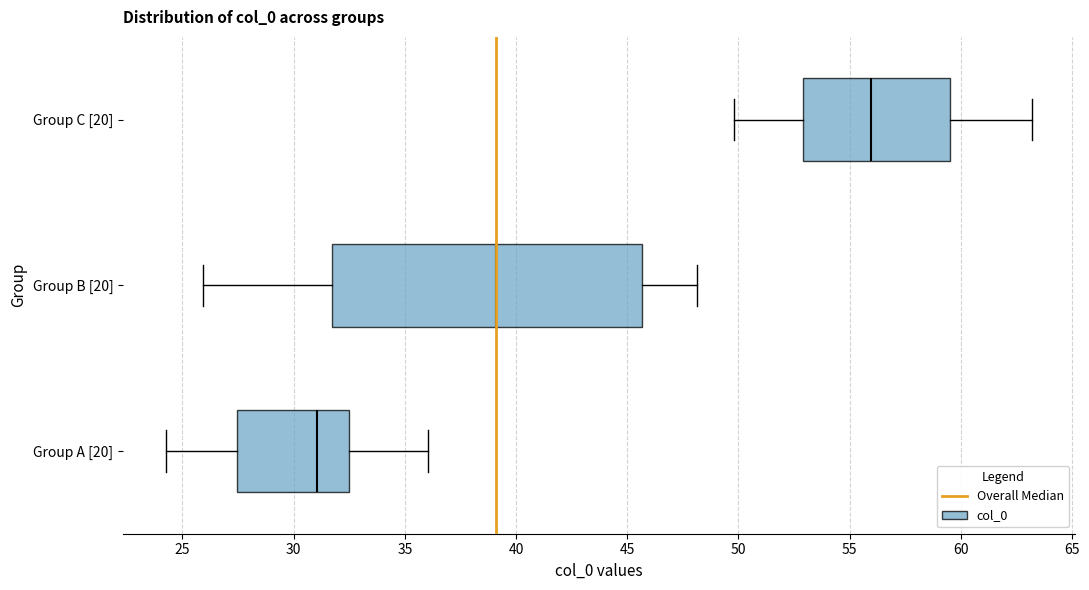

Reading bottom to top, transcribe this box plot: for each box, give where its median line is, the range the box spans, and where its two whiskers end, as read against the x-axis. The values are not printed on the chart, so give them approximately, as read against the axis.

Group A [20]: median 31.0, box 27.5 to 32.5, whiskers 24.5 to 36.0
Group B [20]: median 39.0, box 31.5 to 45.5, whiskers 26.0 to 48.0
Group C [20]: median 56.0, box 53.0 to 59.5, whiskers 50.0 to 63.0